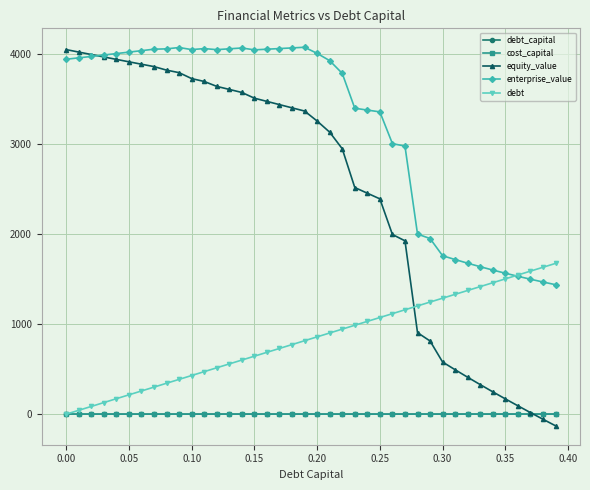

At how many categories does at least one series exceed 512?

40